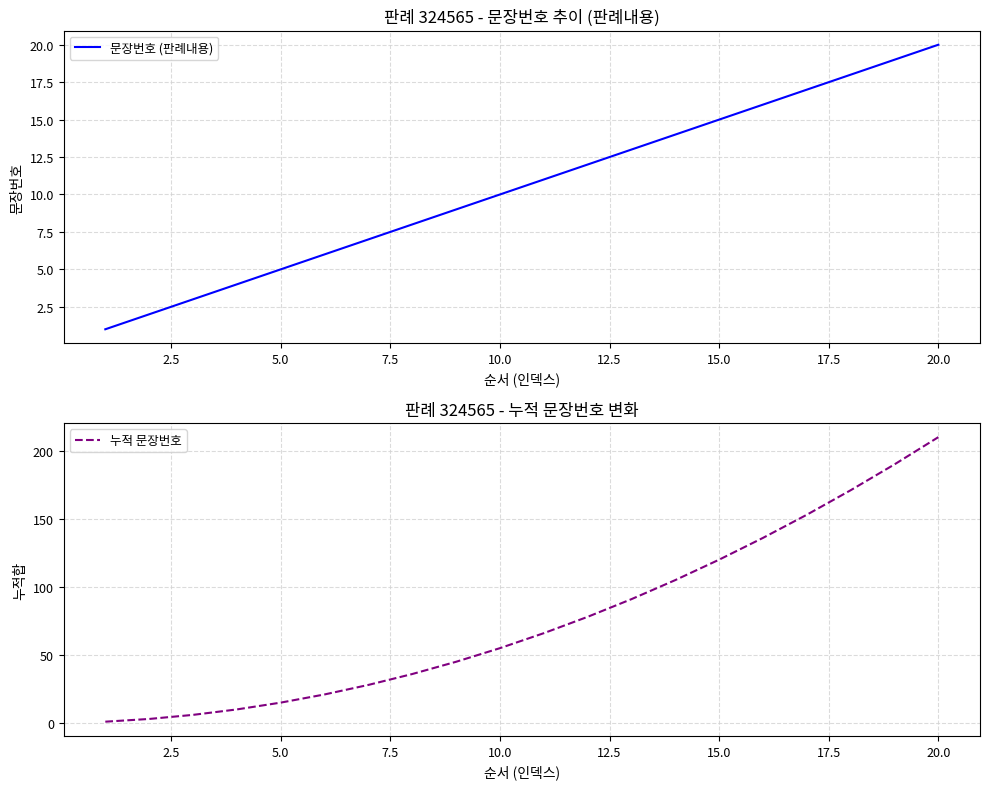

Which category has the highest value in the 문장번호 (판례내용) series?

20.0